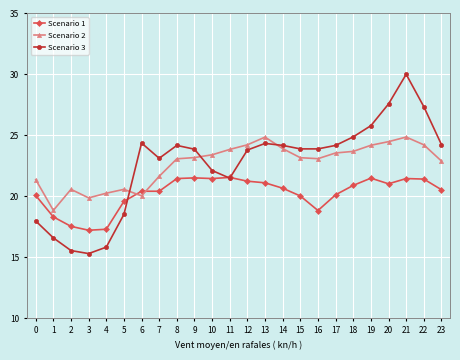

The Scenario 2 series shows 33.7 at 2. True or false?

False